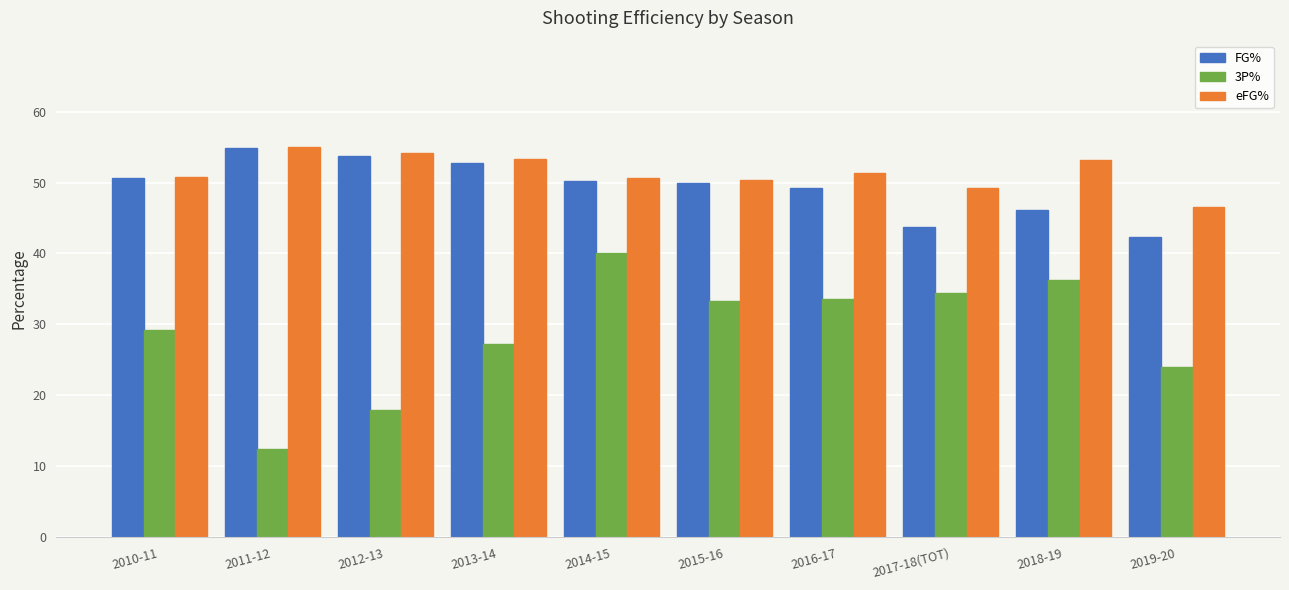

What are all the series names shown in the legend?

FG%, 3P%, eFG%